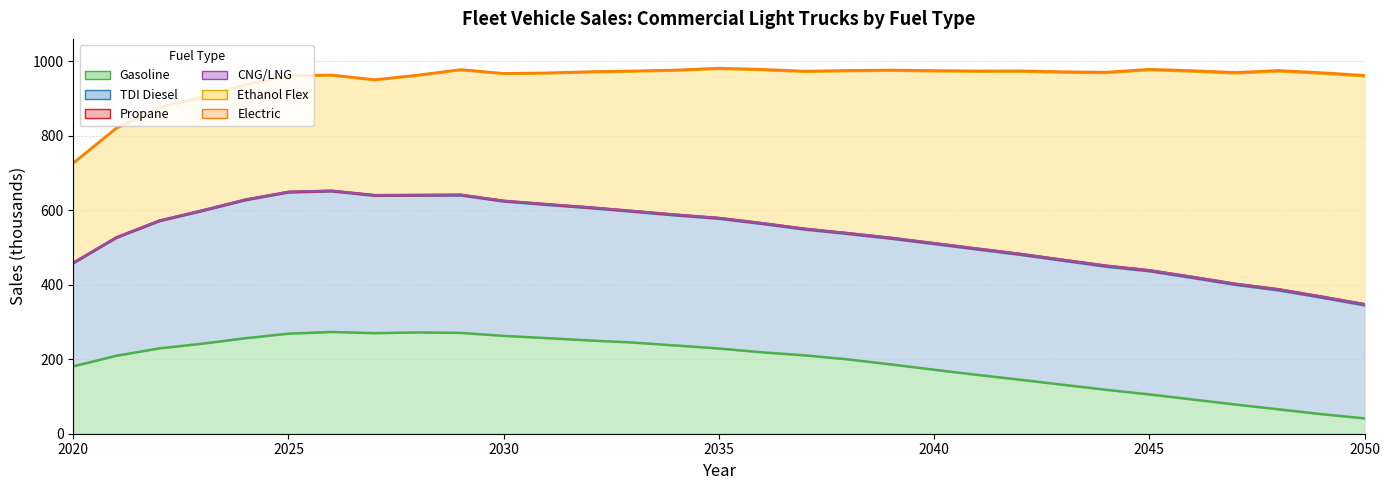

What is the difference between the maximum and second lowest values in the CNG/LNG series?

0.1